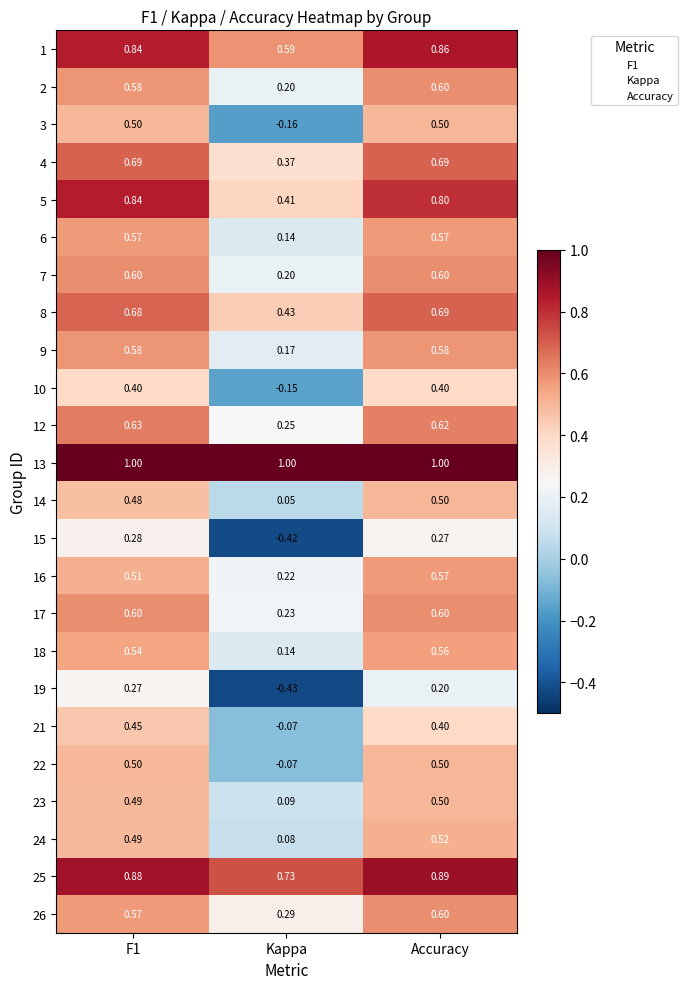

Where is 15 nearest to the value 0?

Accuracy